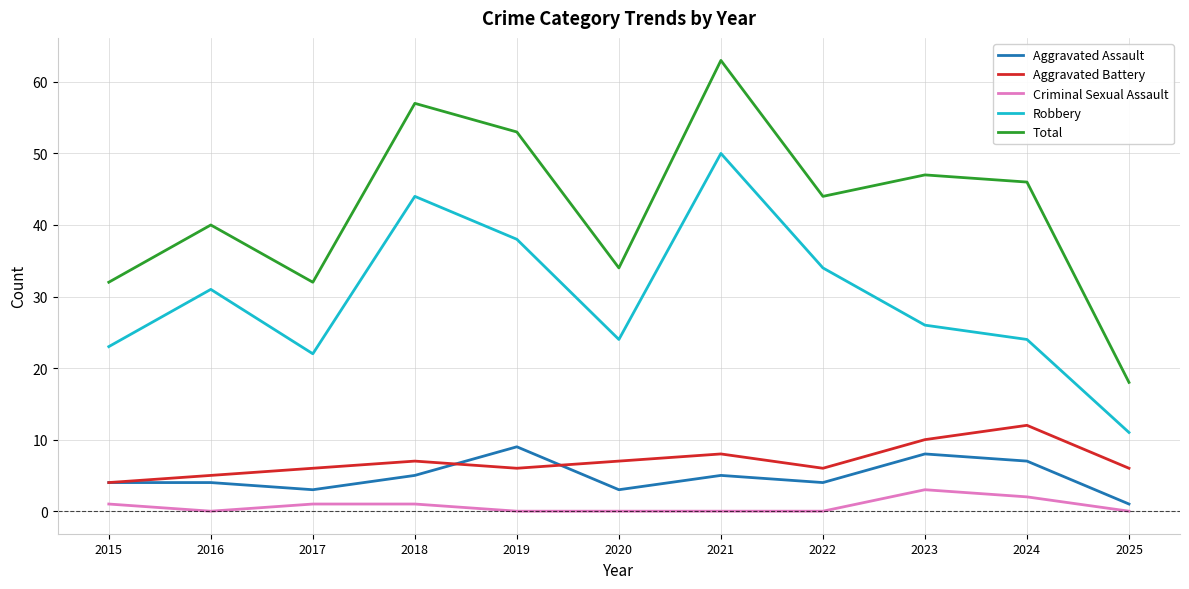

The Aggravated Battery series shows 5 at 2016. True or false?

True